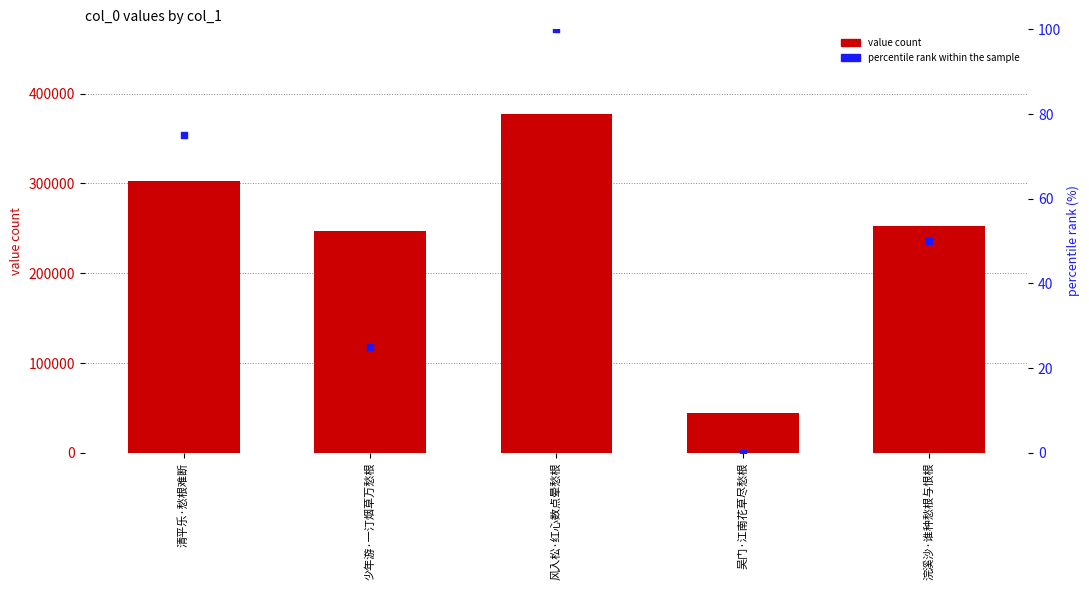

At how many categories does at least one series exceed 112558?

4